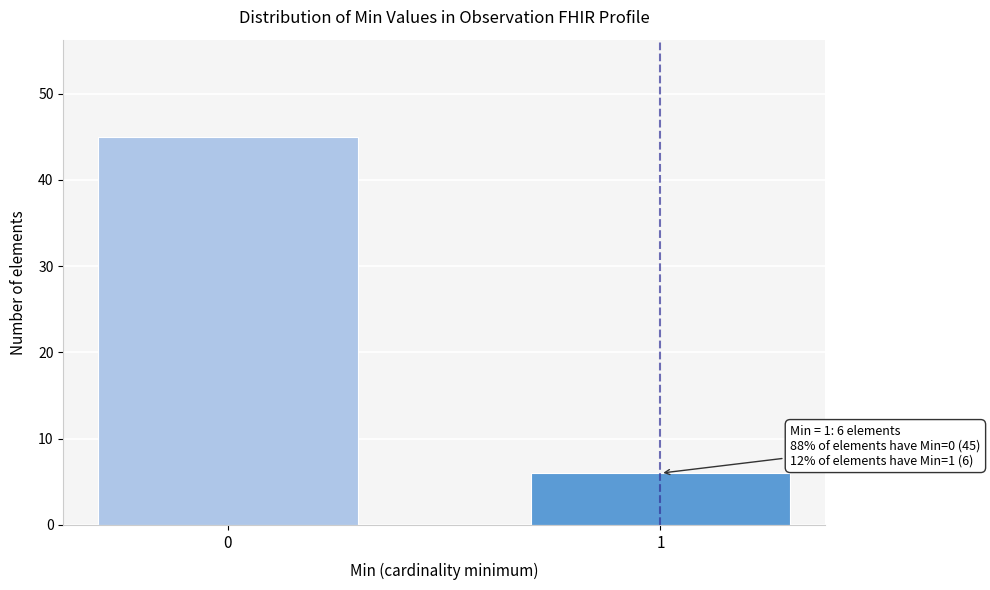

Reading right to left, transcribe all the data shown in this chart.

1=6	0=45